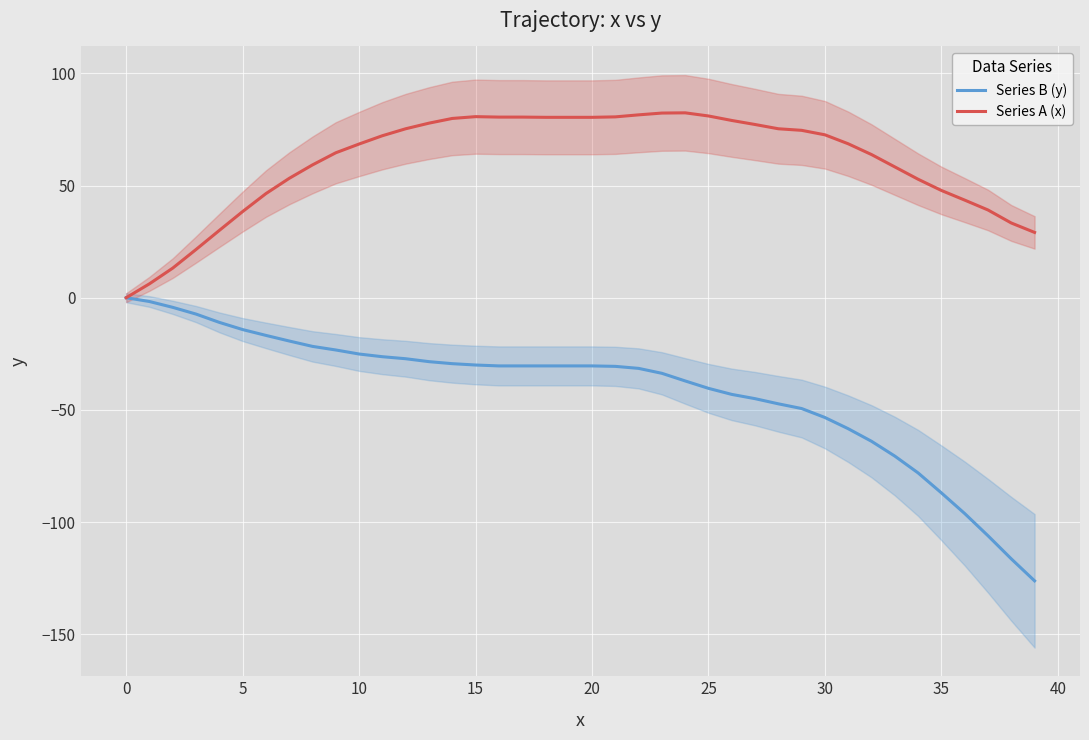

How many positive values does the Series A (x) series have?

39